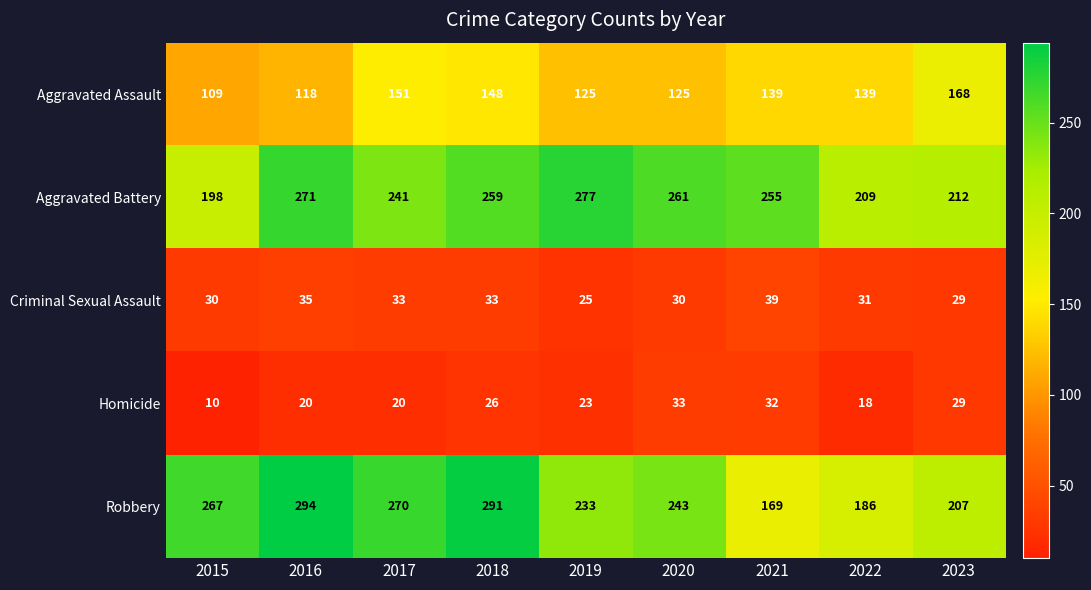

Between 2017 and 2019, which series saw the biggest shift?

Robbery